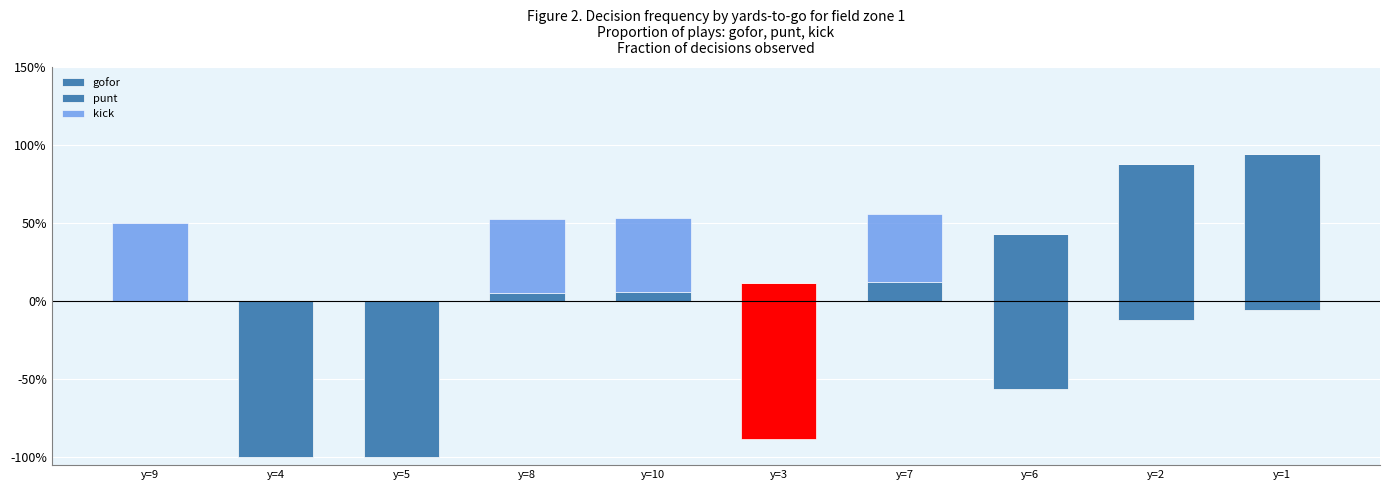

Between y=10 and y=2, which series saw the biggest shift?

gofor